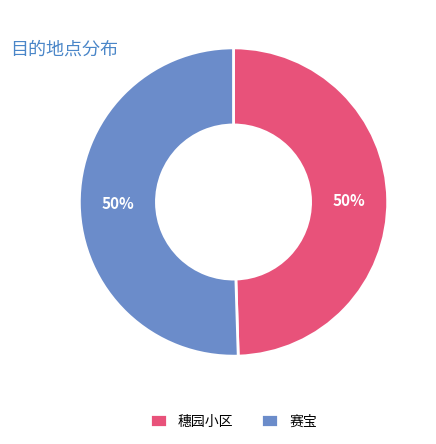

To the nearest percent, what portion does 穗园小区 represent?

50%